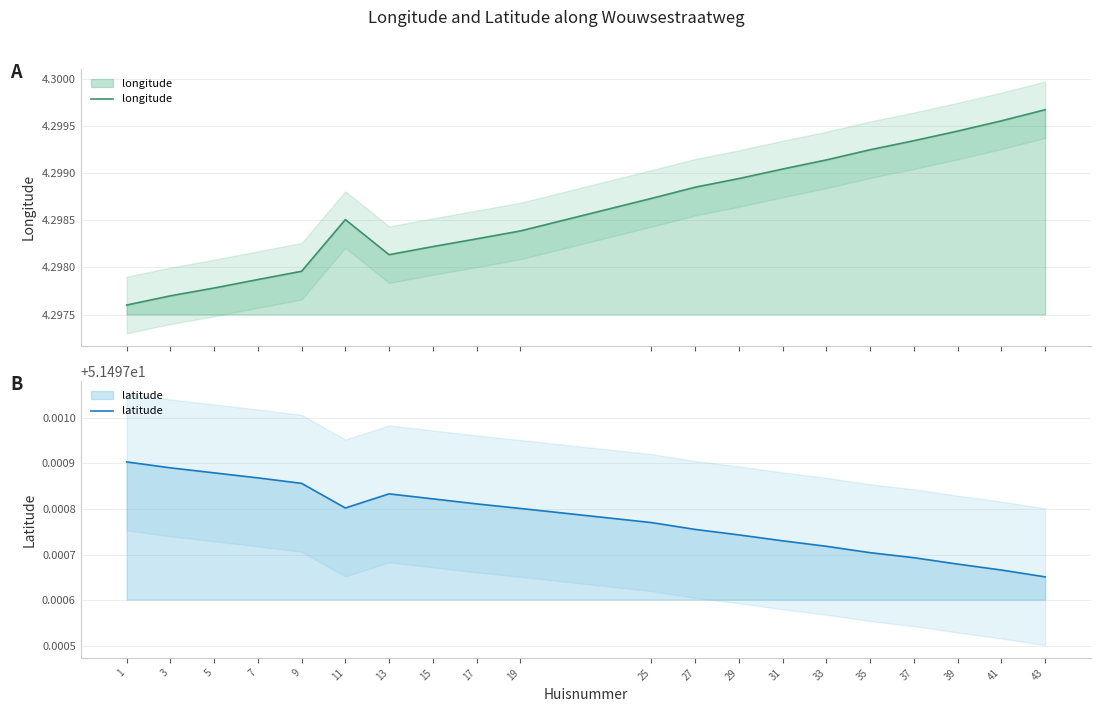

True or false: latitude has more than 0 interior local peaks.

True